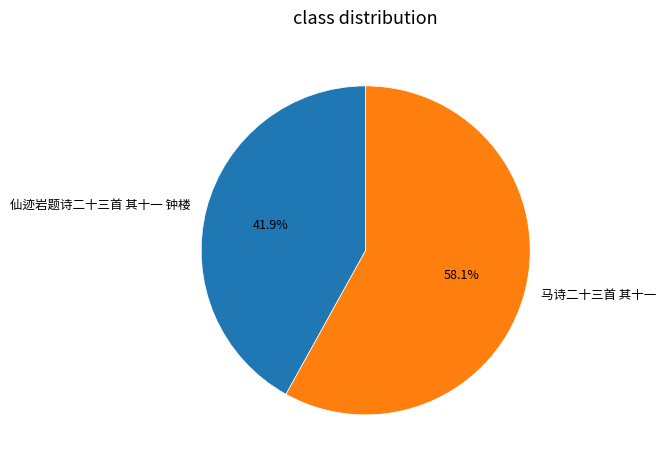

To the nearest percent, what is the difference between the largest and smallest slice percentages?

16%